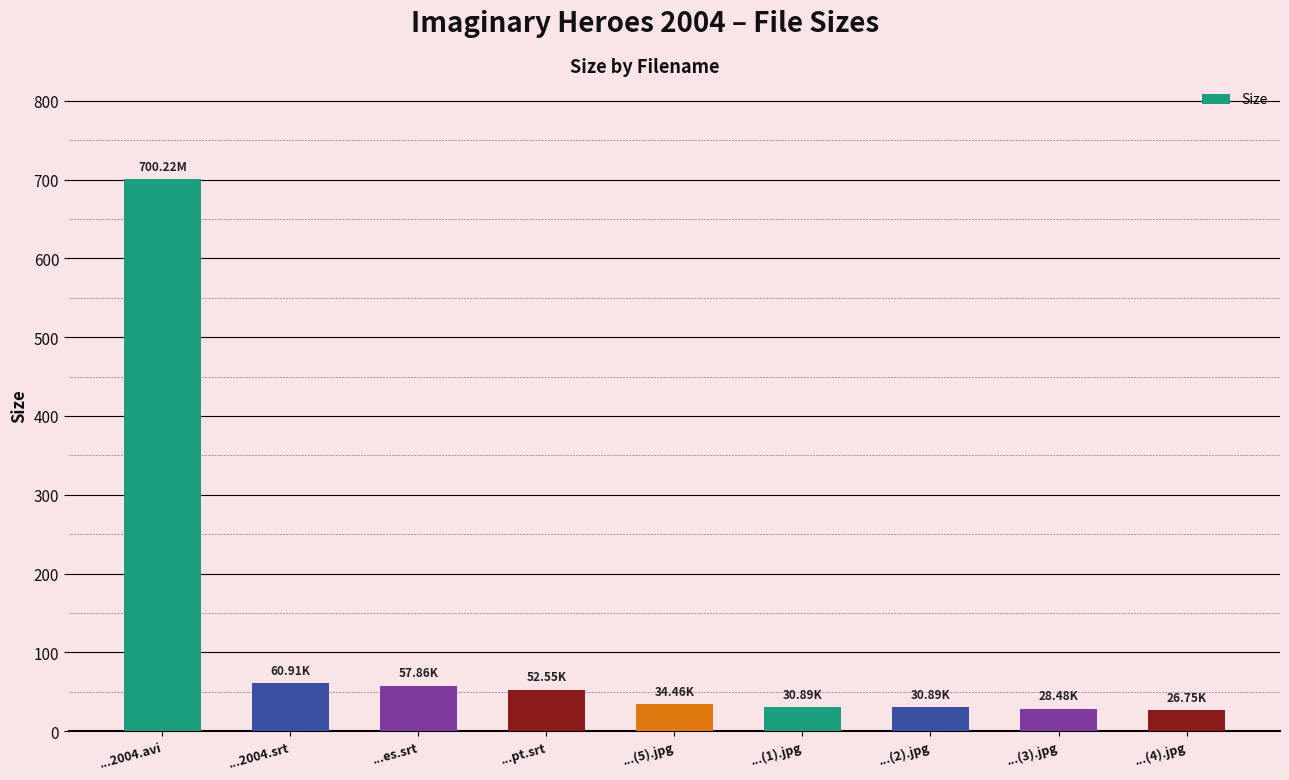

What is the ratio of the value at ...2004.srt to the value at ...(1).jpg?

2.0